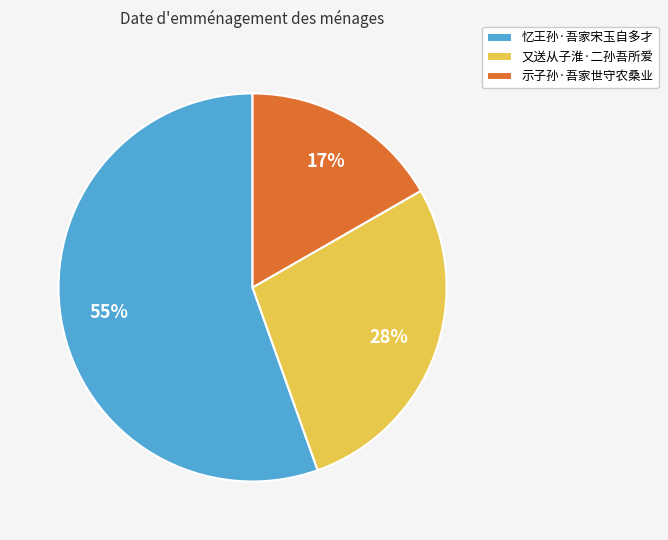

To the nearest percent, what is the combined percentage of 示子孙·吾家世守农桑业 and 忆王孙·吾家宋玉自多才?

72%